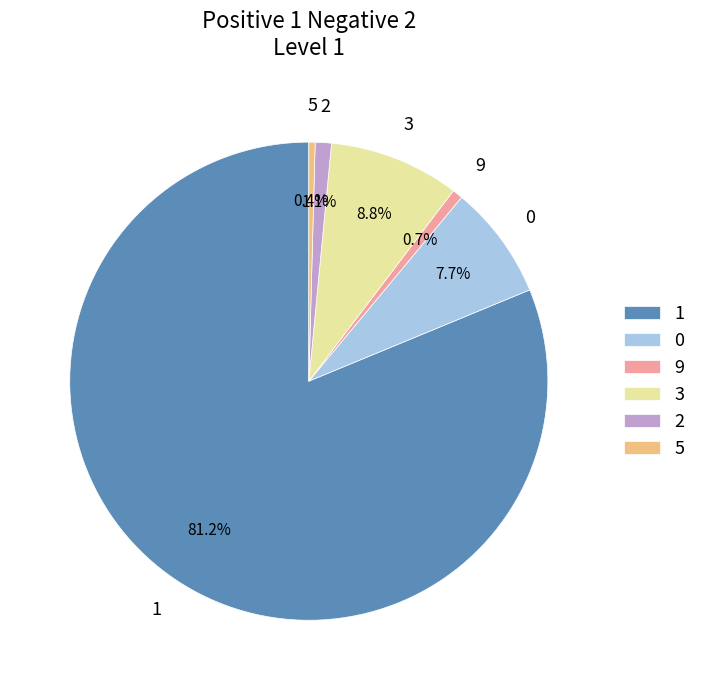

How many slices are in this pie chart?

6